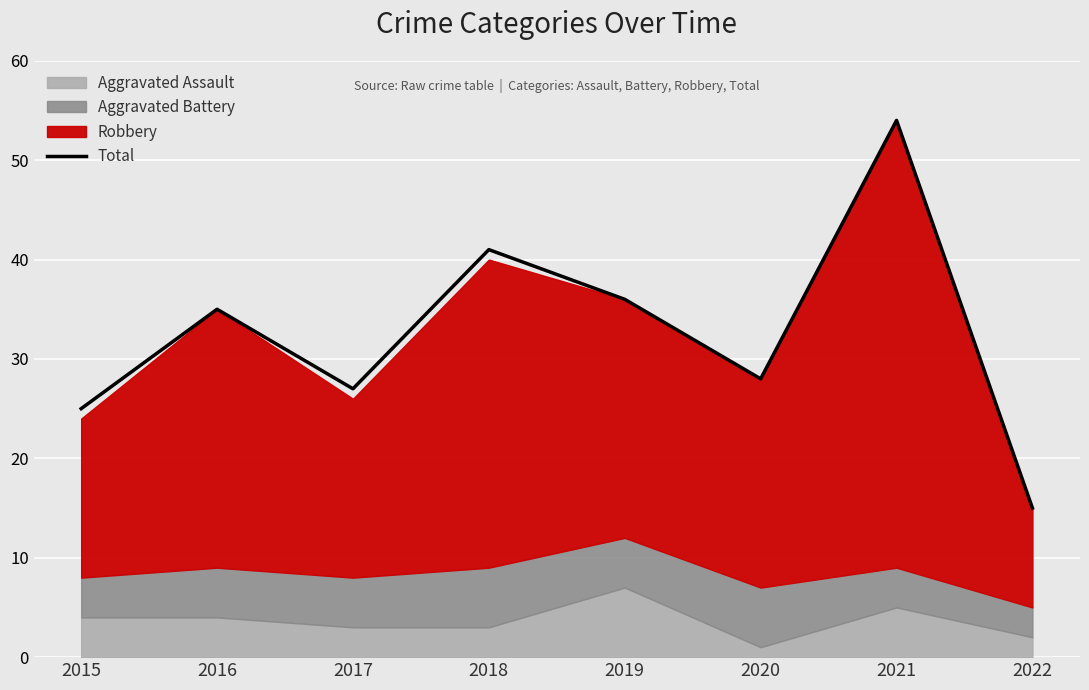

Rank the categories by value from lowest to highest.

2022, 2015, 2017, 2020, 2016, 2019, 2018, 2021